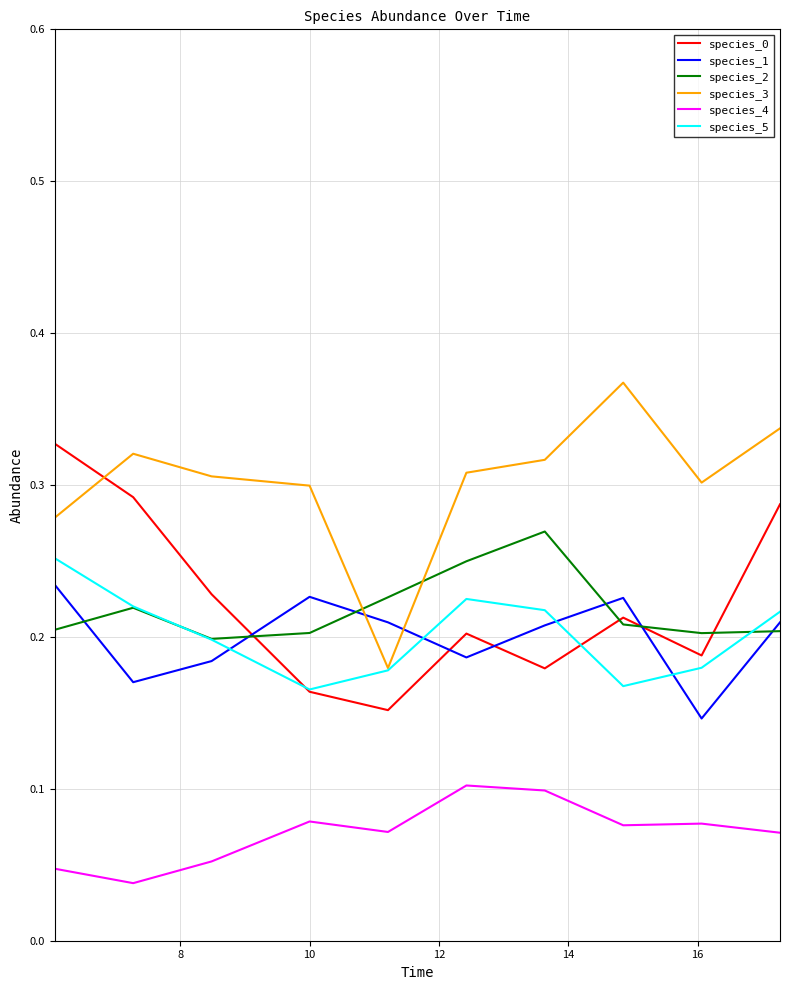

Which series has the largest total across all categories?

species_3